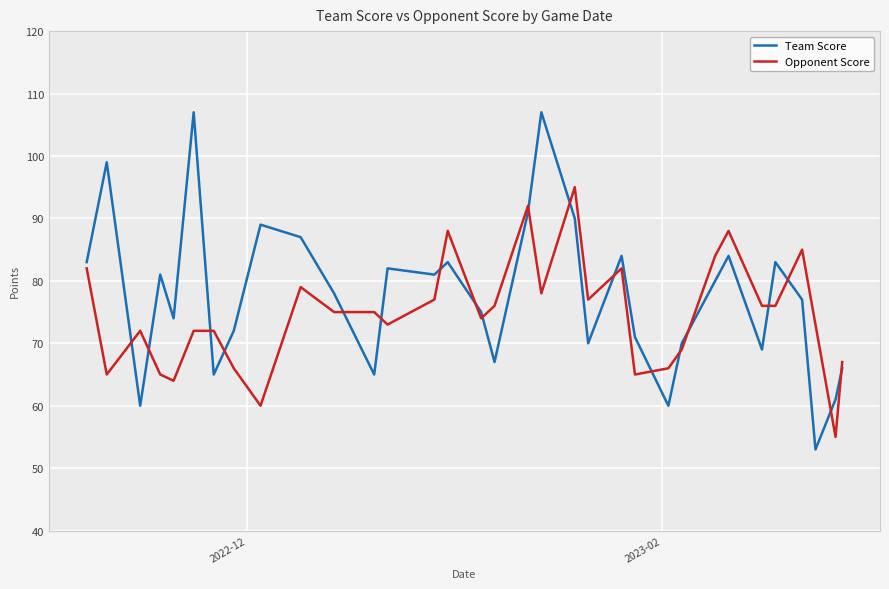

Which series has the widest spread of values?

Team Score